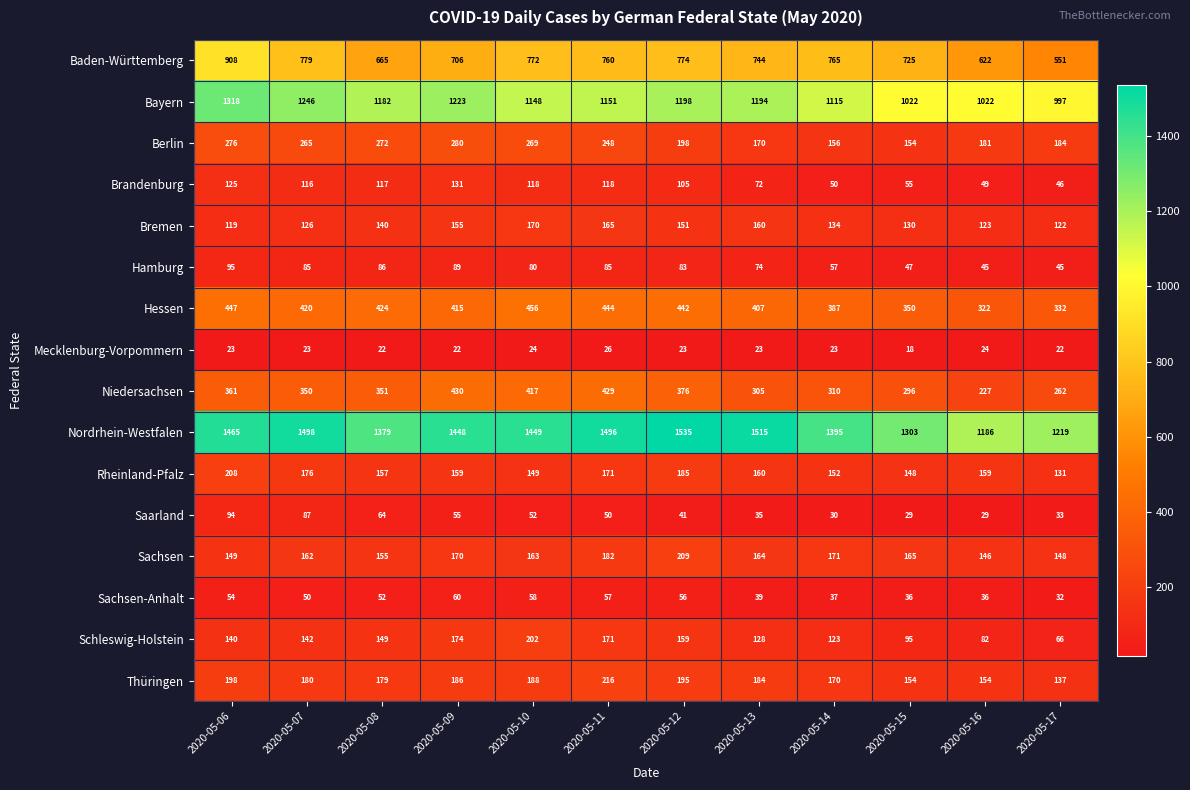

Is it true that Brandenburg equals 83 at 2020-05-17?

False